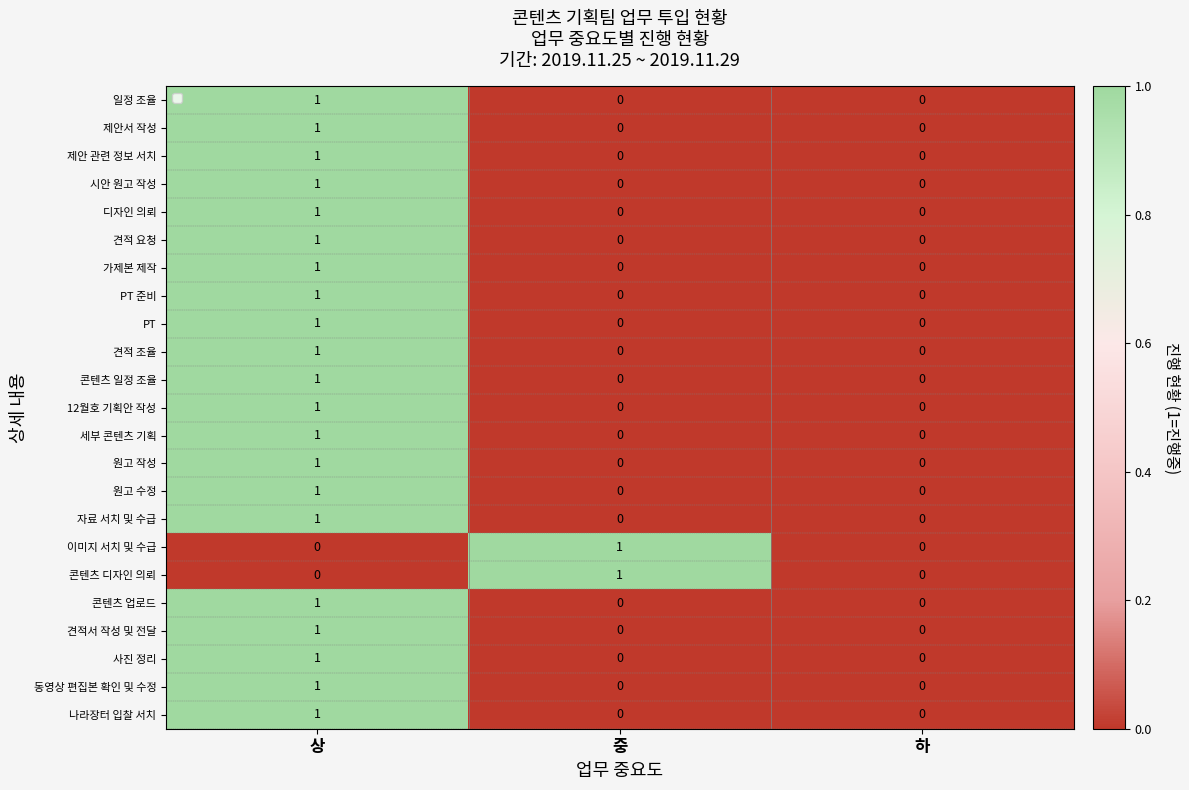

True or false: 원고 작성 has a value of 1 at 상.

True